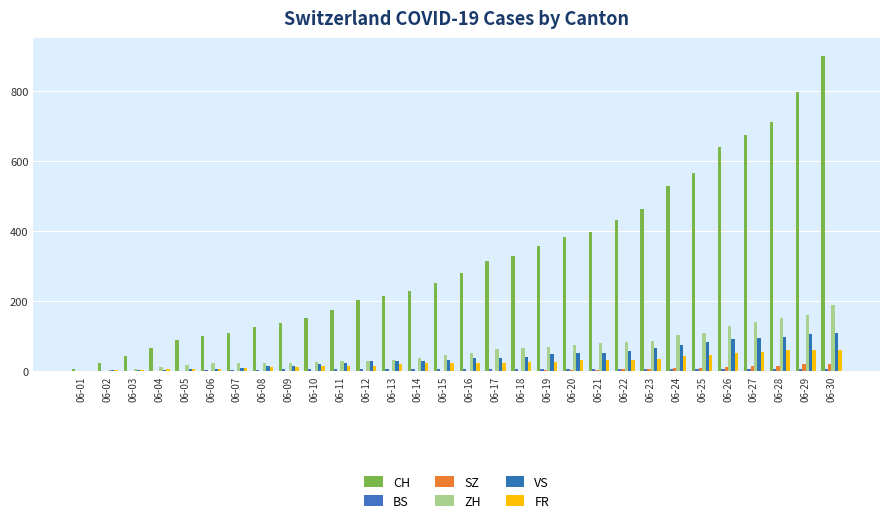

True or false: FR has a value of 37 at 06-19.

False